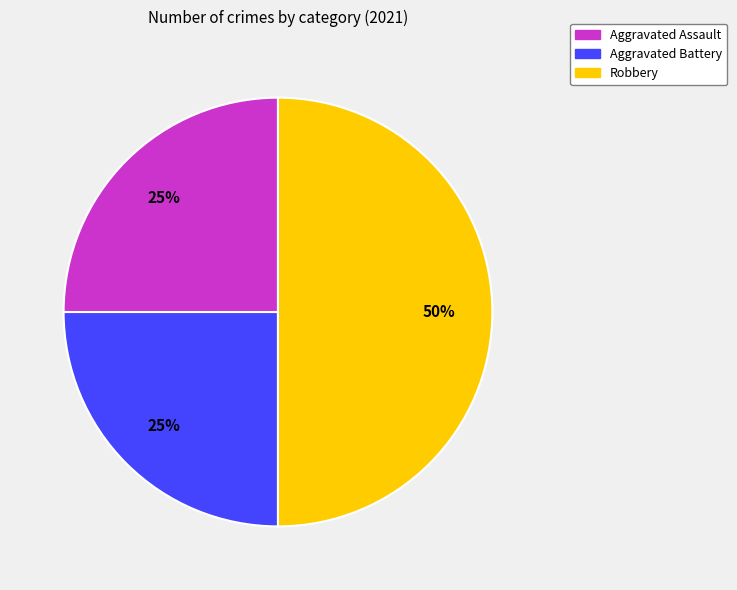

How many segments does this pie chart have?

3